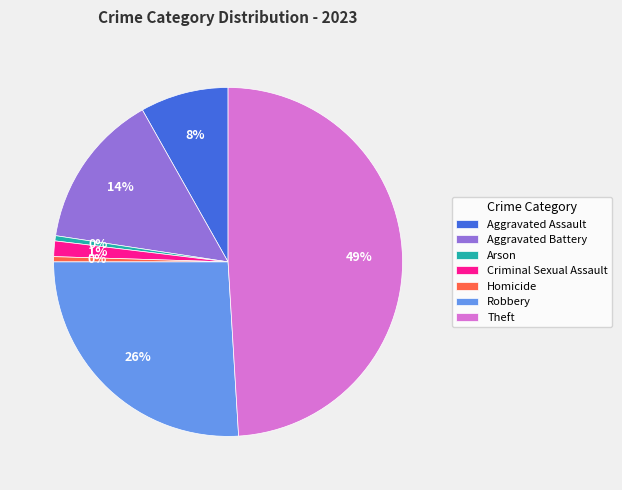

Combined, do Criminal Sexual Assault and Homicide account for over 50%?

No